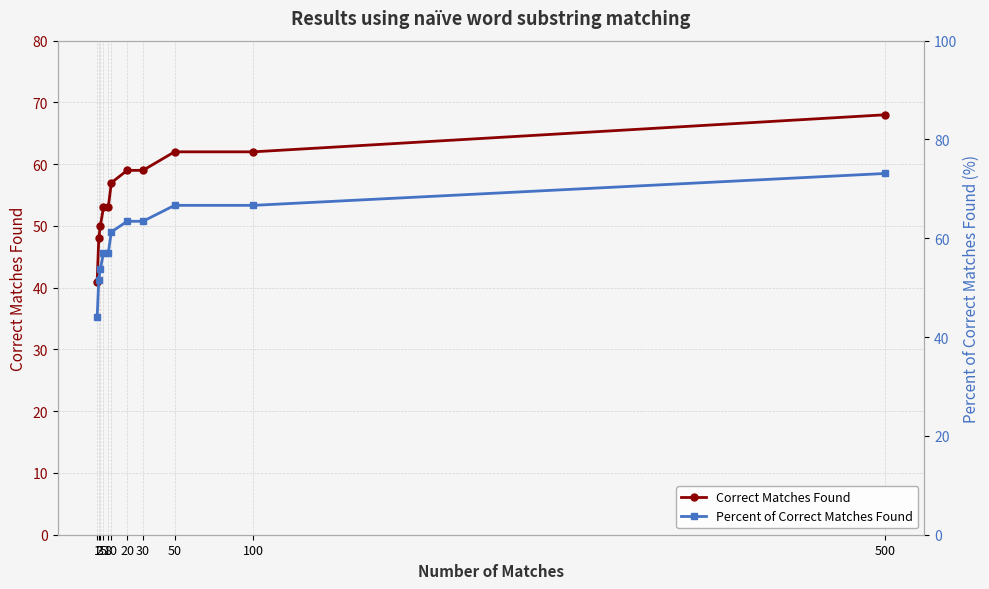

True or false: Correct Matches Found and Percent of Correct Matches Found intersect in this chart.

False